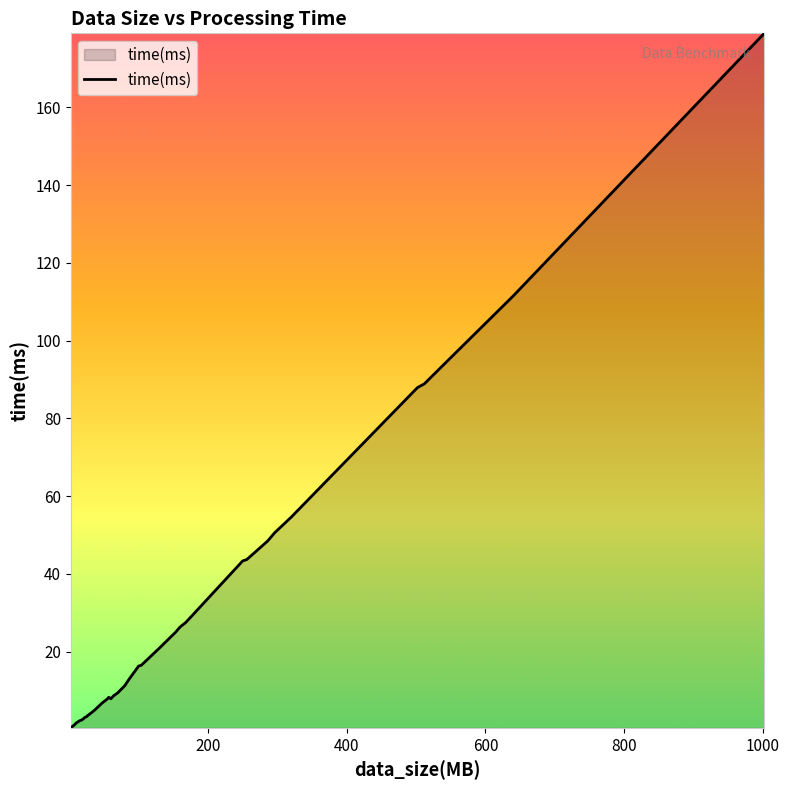

What is the greatest value displayed?

179.0